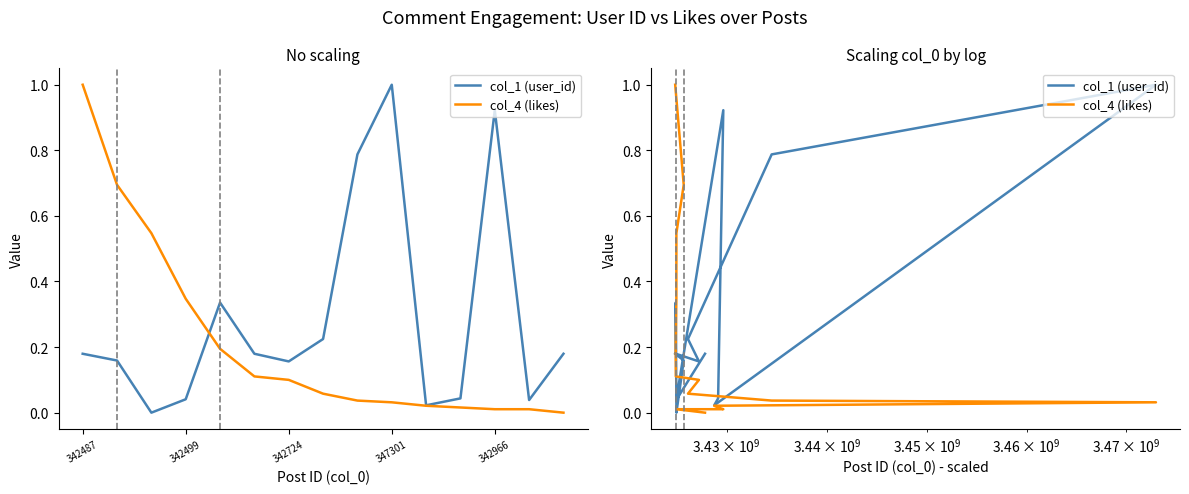

List the series in order of their overall mean, highest first.

col_1 (user_id), col_4 (likes)